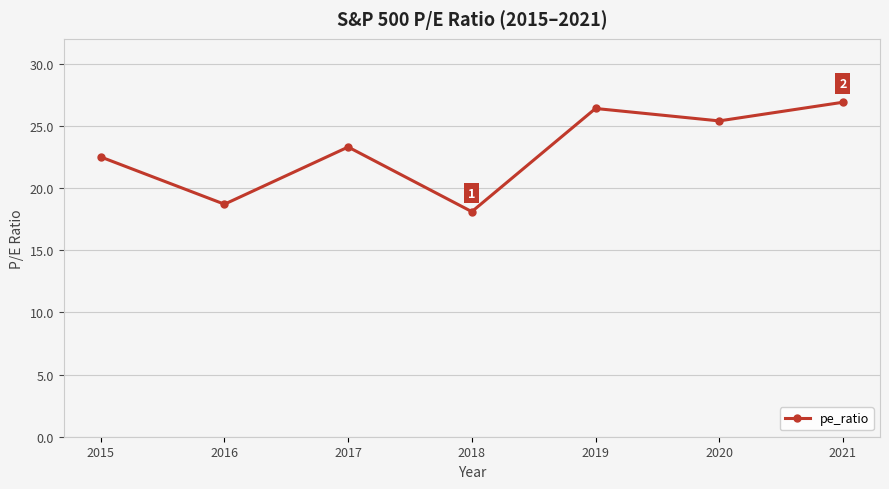

What is the greatest value displayed?

26.9